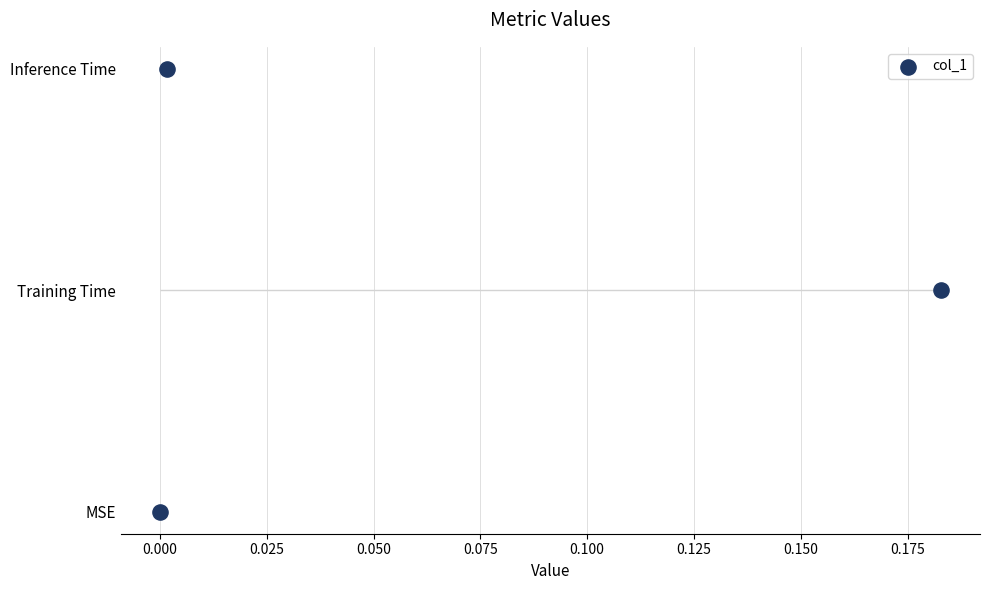

Between 0.000 and 0.025, which is larger?

0.025